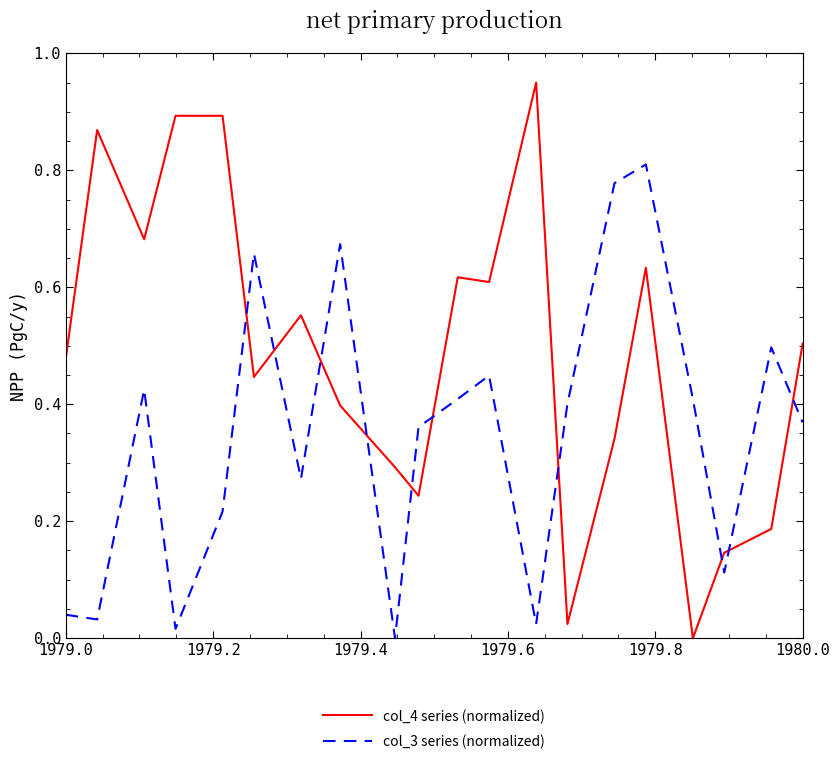

How many times do col_3 series (normalized) and col_4 series (normalized) cross each other?

10